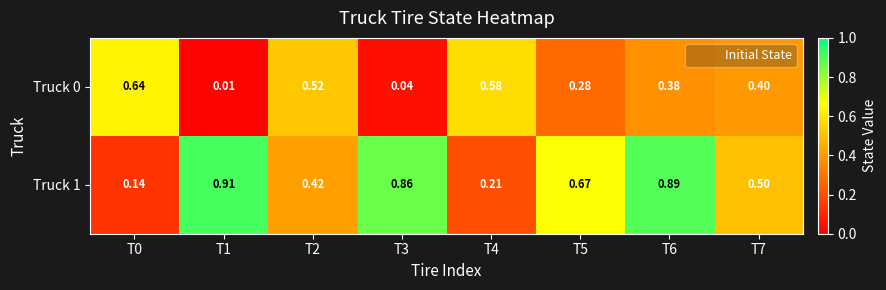

Is the value of Truck 0 at T0 greater than the value of Truck 1 at T2?

Yes